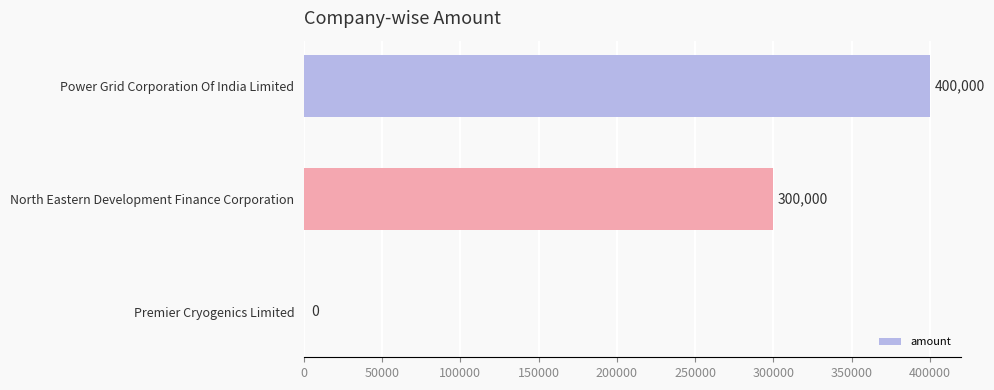

True or false: the data shows 690495 at Power Grid Corporation Of India Limited.

False